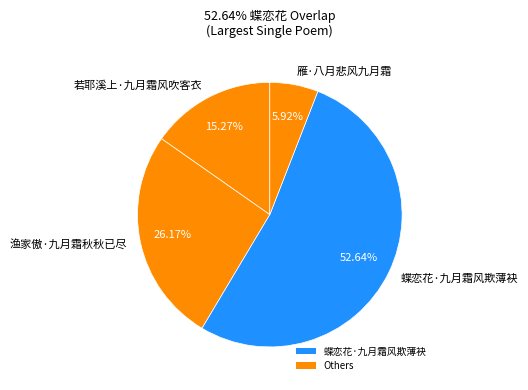

What is the largest slice in the pie chart?

蝶恋花·九月霜风欺薄袂